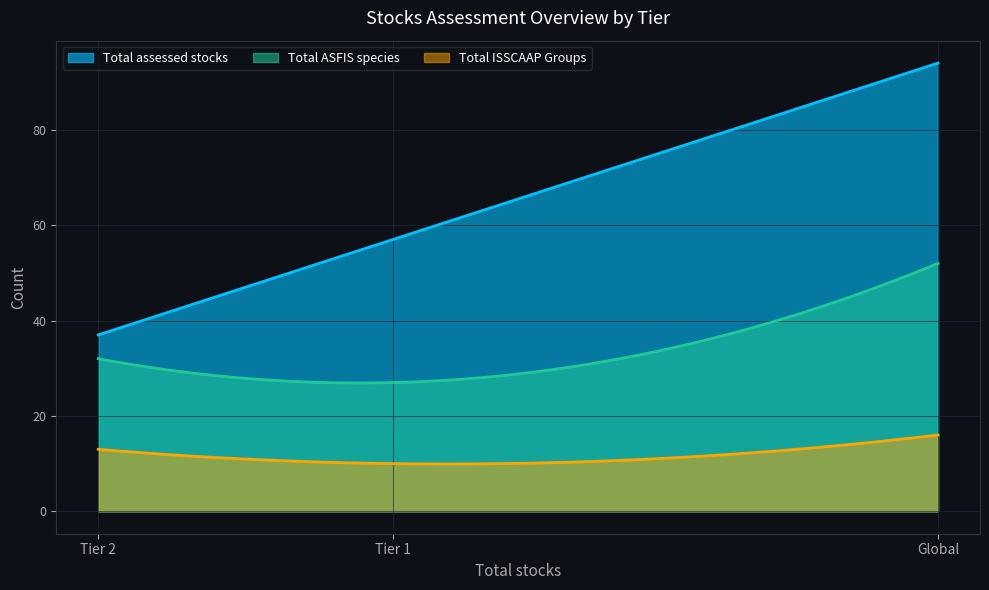

Rank the series by their average value, from lowest to highest.

Total ISSCAAP Groups, Total ASFIS species, Total assessed stocks